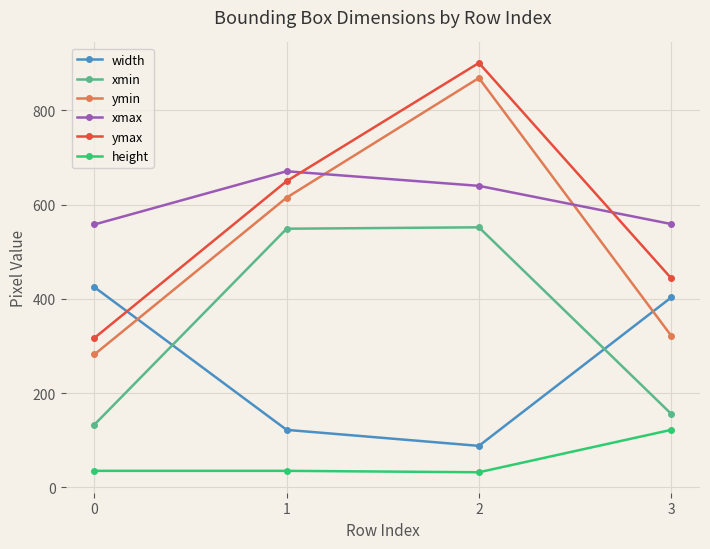

What is the value of the ymax point at the 2nd from the left?

650